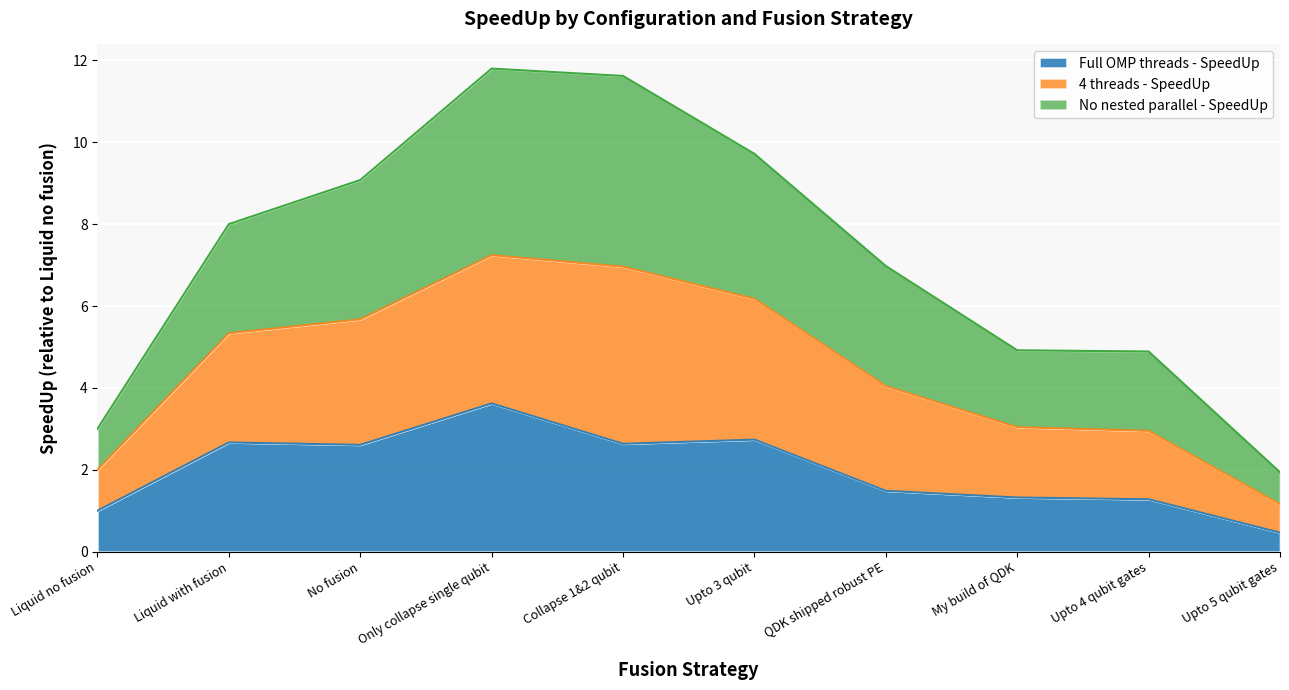

What is the total value across all series at QDK shipped robust PE?

7.0